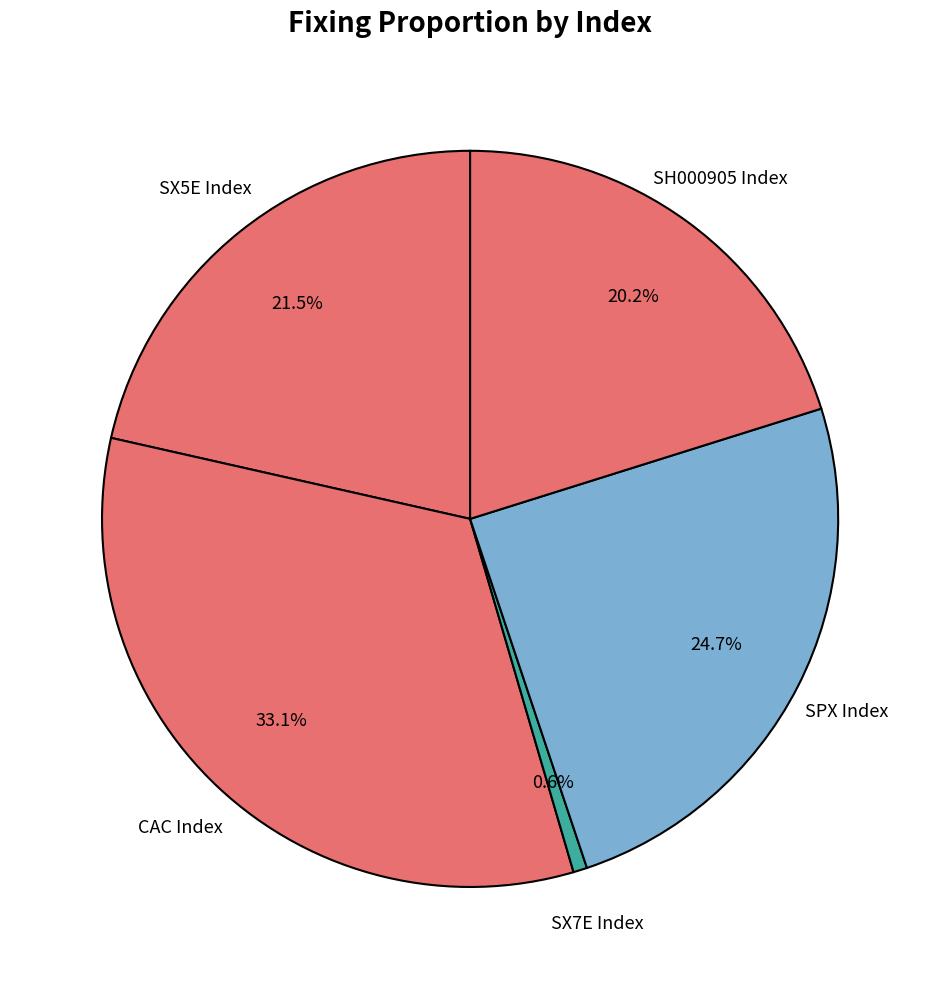

How many slices are in this pie chart?

5